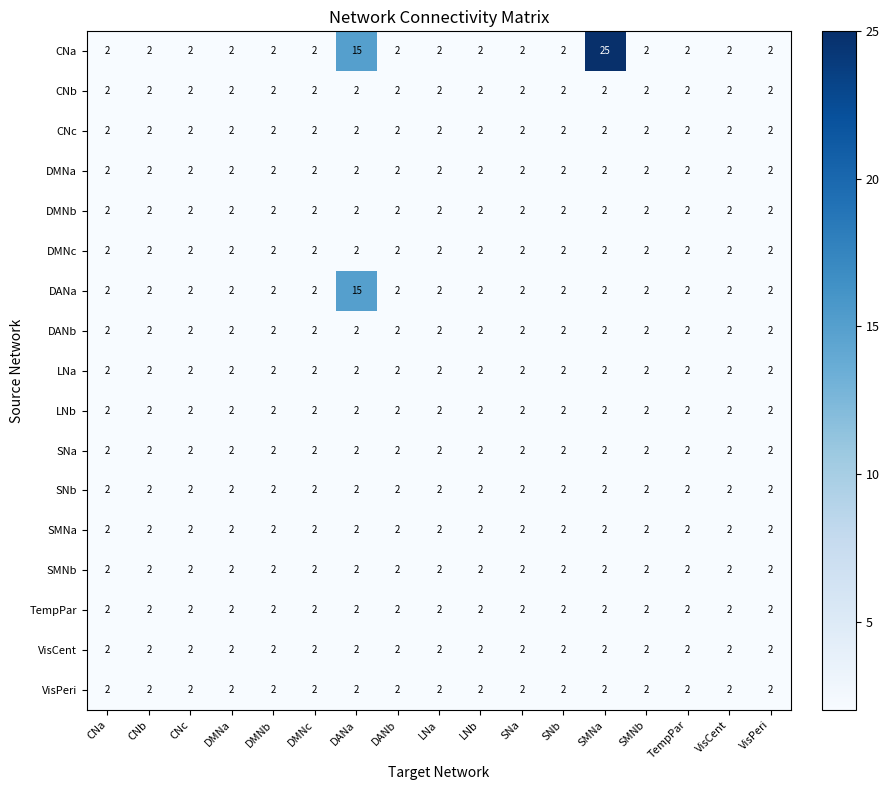

What is the total value across all series at LNa?

34